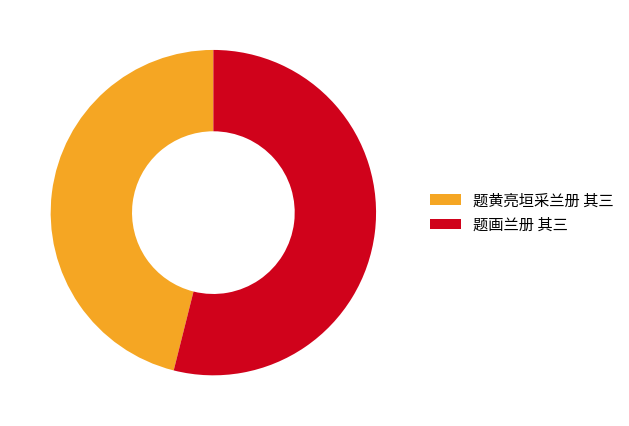

Rank the categories by value from highest to lowest.

题画兰册 其三, 题黄亮垣采兰册 其三